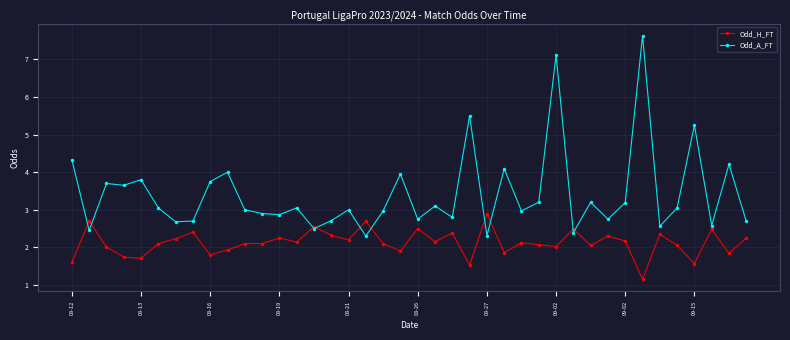

Rank the series by their average value, from highest to lowest.

Odd_A_FT, Odd_H_FT